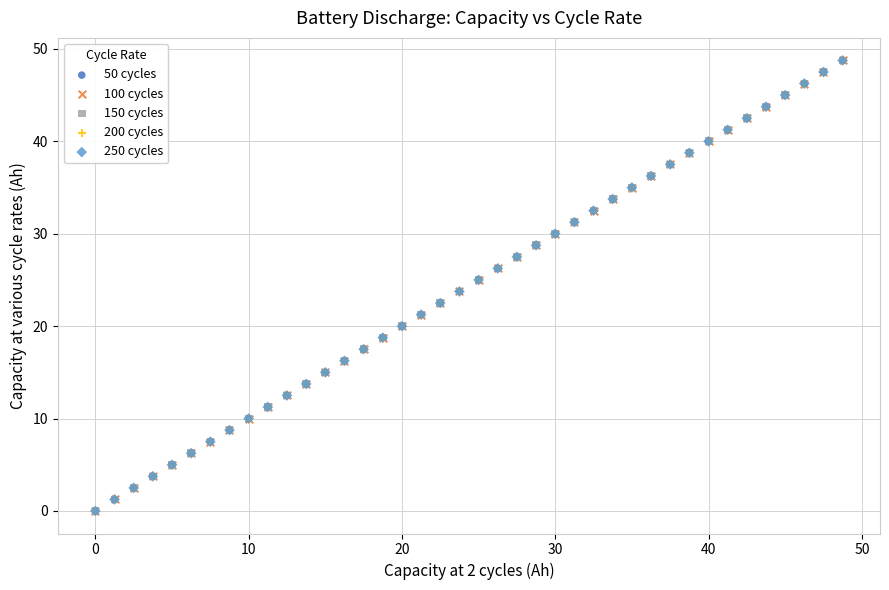

What are all the series names shown in the legend?

50 cycles, 100 cycles, 150 cycles, 200 cycles, 250 cycles